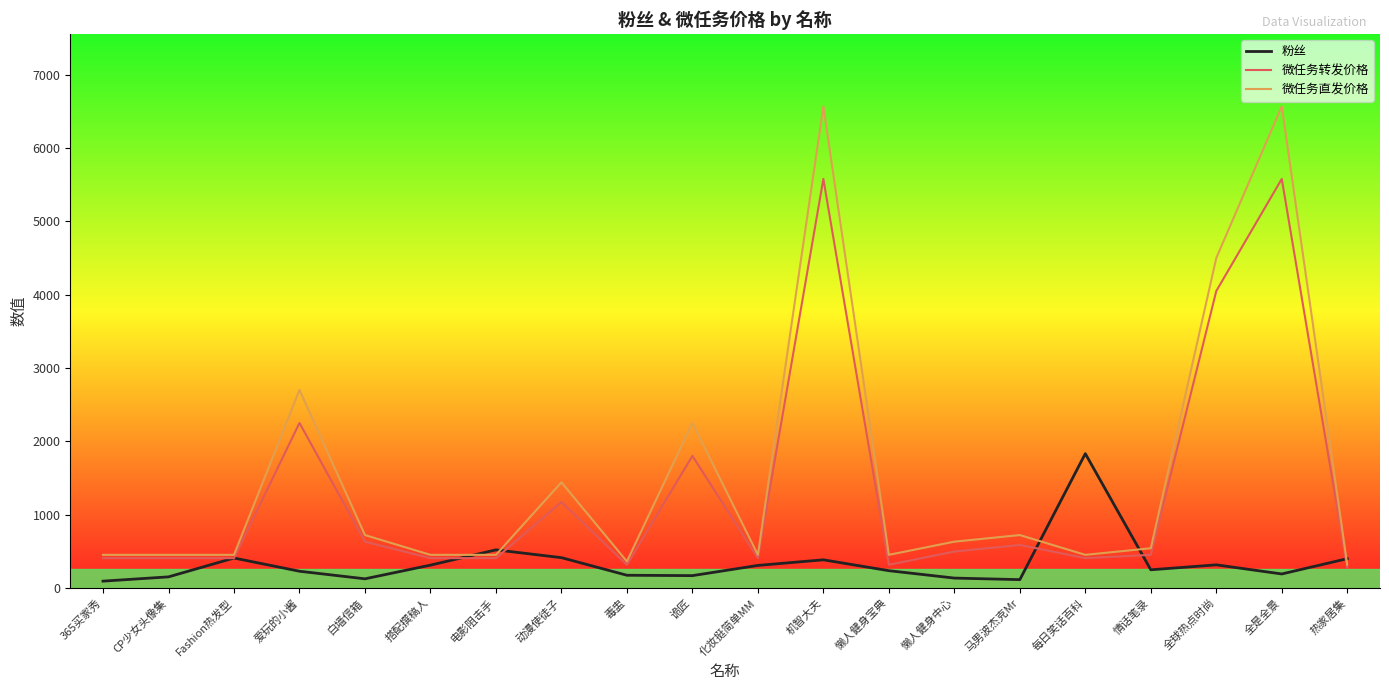

Rank the series by their average value, from lowest to highest.

粉丝, 微任务转发价格, 微任务直发价格